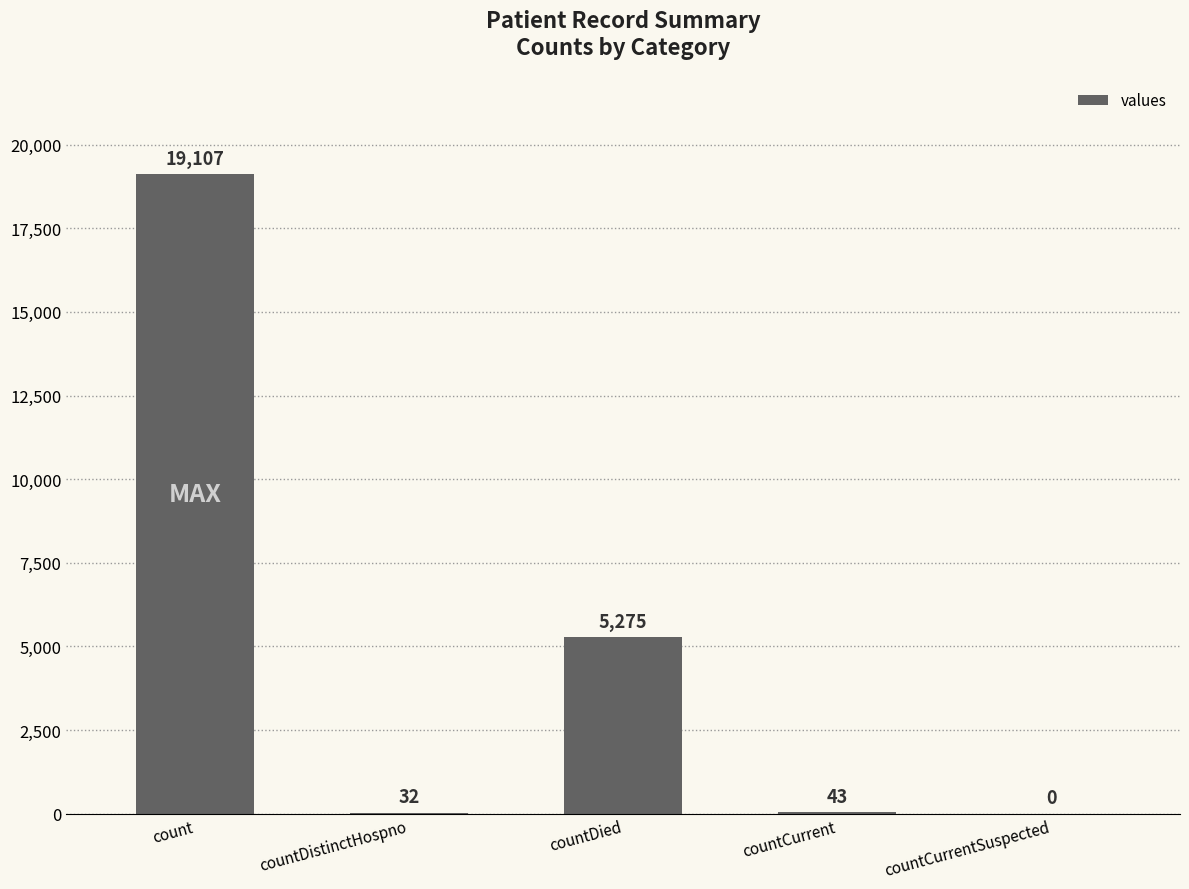

The chart shows a value of 1614 at countDied. True or false?

False